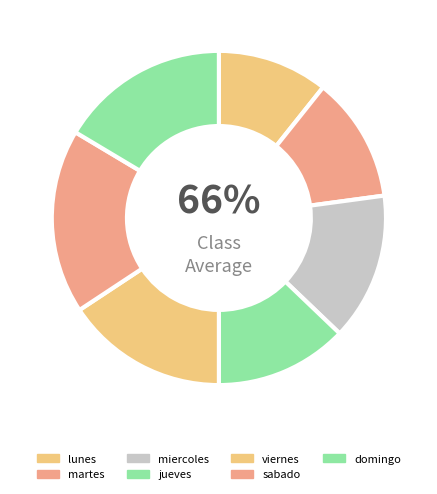

How many slices are in this pie chart?

7